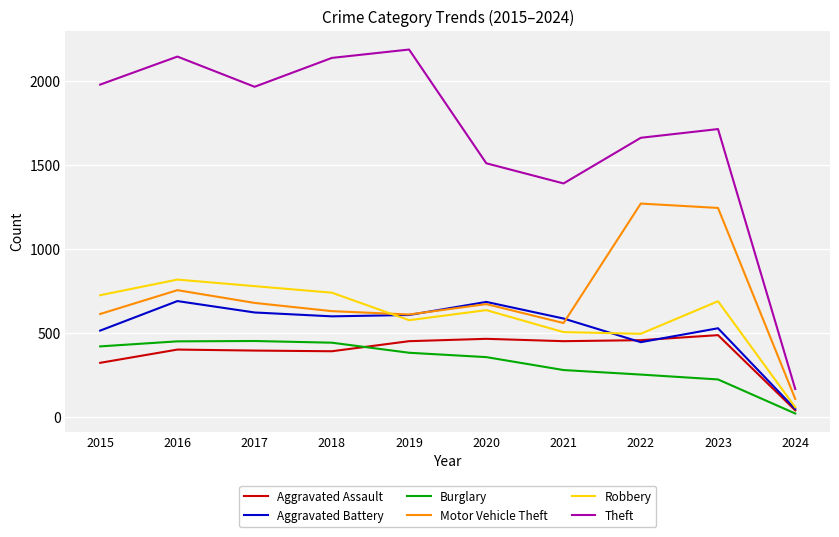

What is the average value of the Theft series?

1688